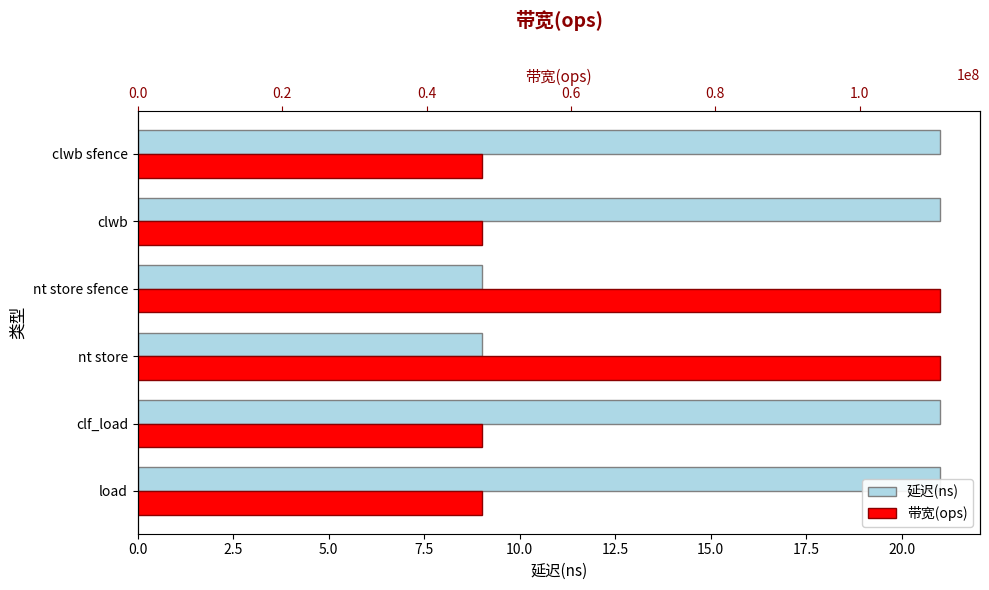

How many distinct data groups are displayed?

2